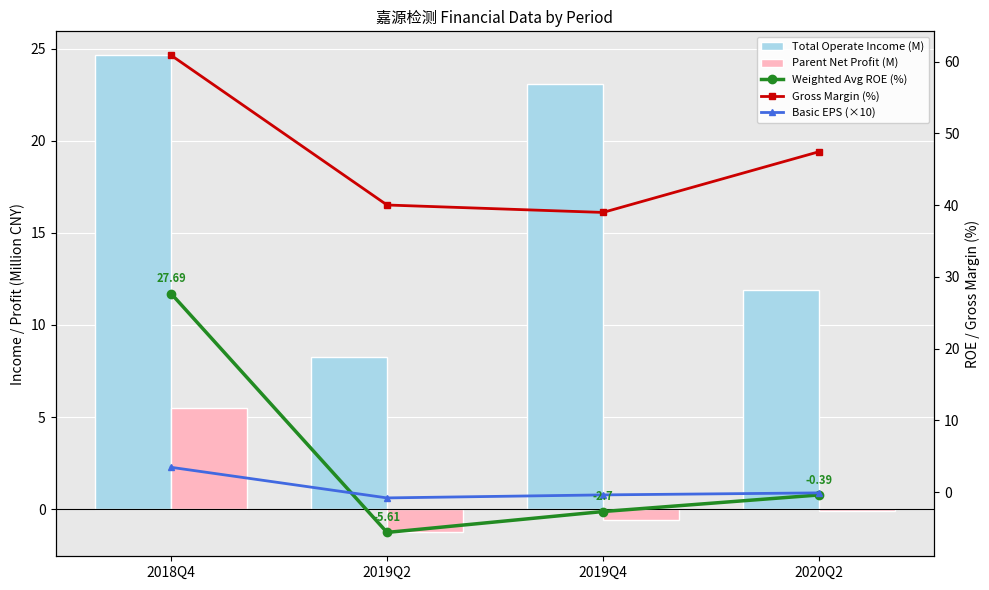

How many groups of bars are there?

4